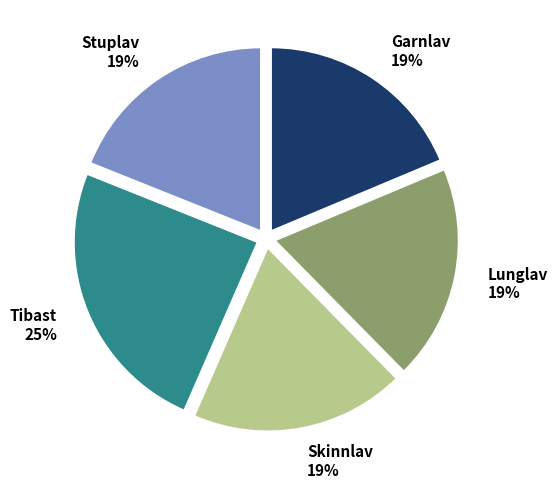

Do Garnlav 19% and Skinnlav 19% together represent more than half of the pie?

No